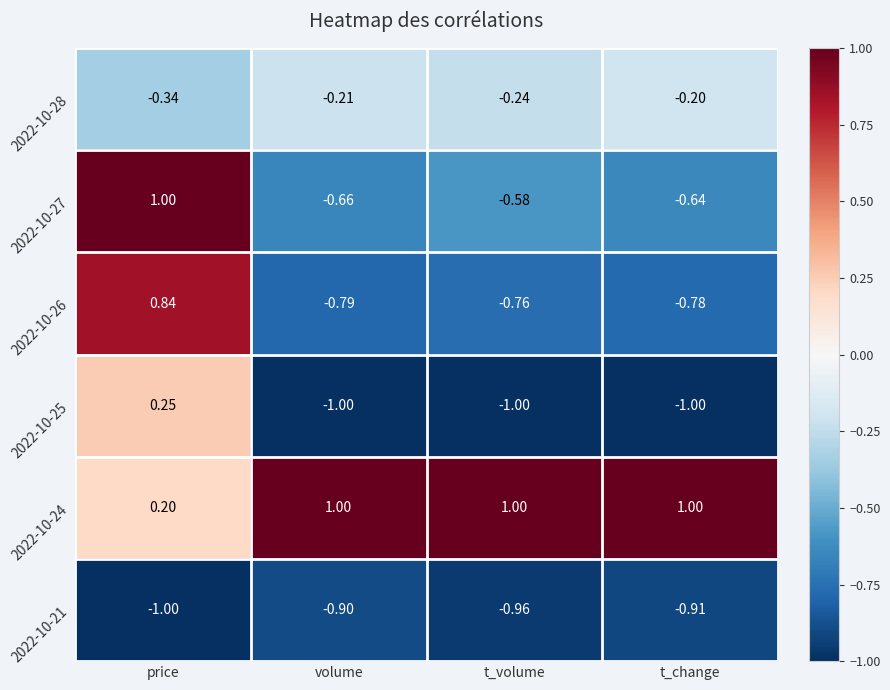

At how many categories does at least one series exceed 0?

4